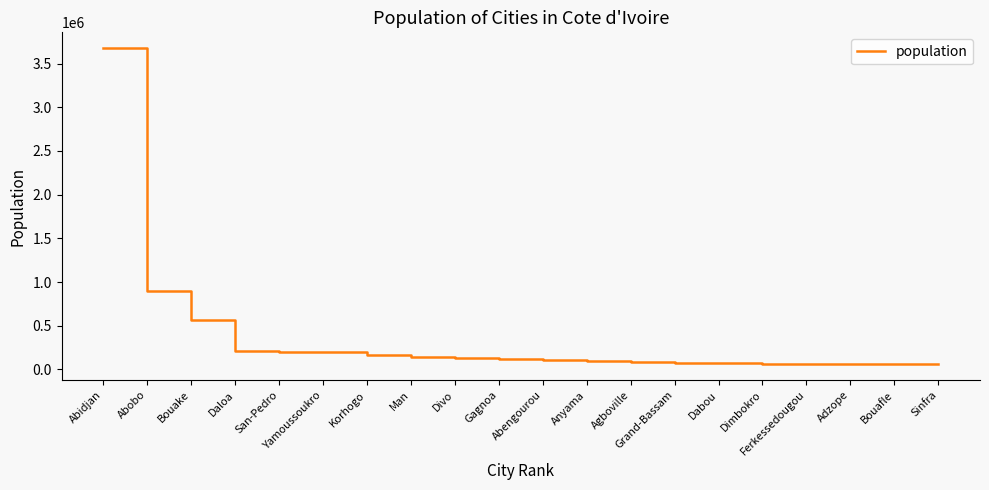

What position from the left is Divo?

9